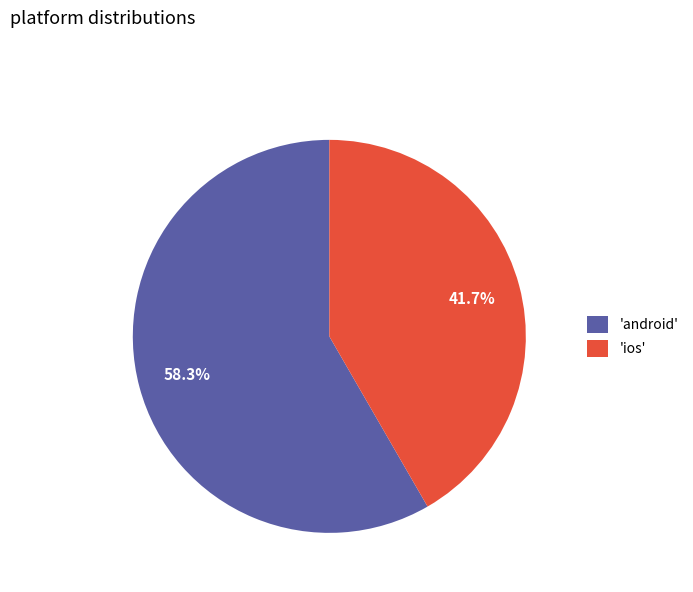

Rank the categories by value from highest to lowest.

'android', 'ios'